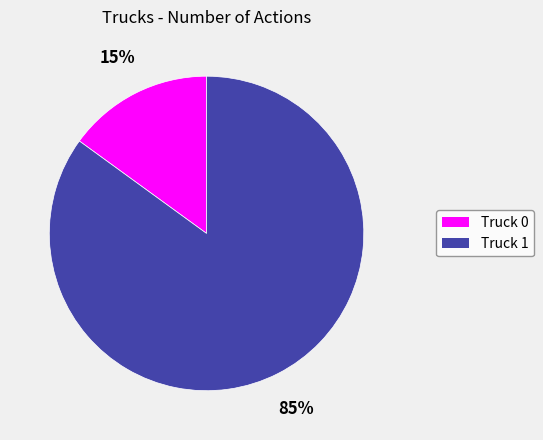

True or false: Truck 0 accounts for 15% of the total.

True